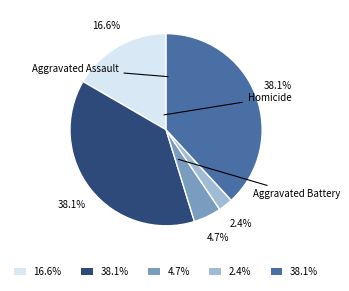

Is there a majority slice in this chart?

No